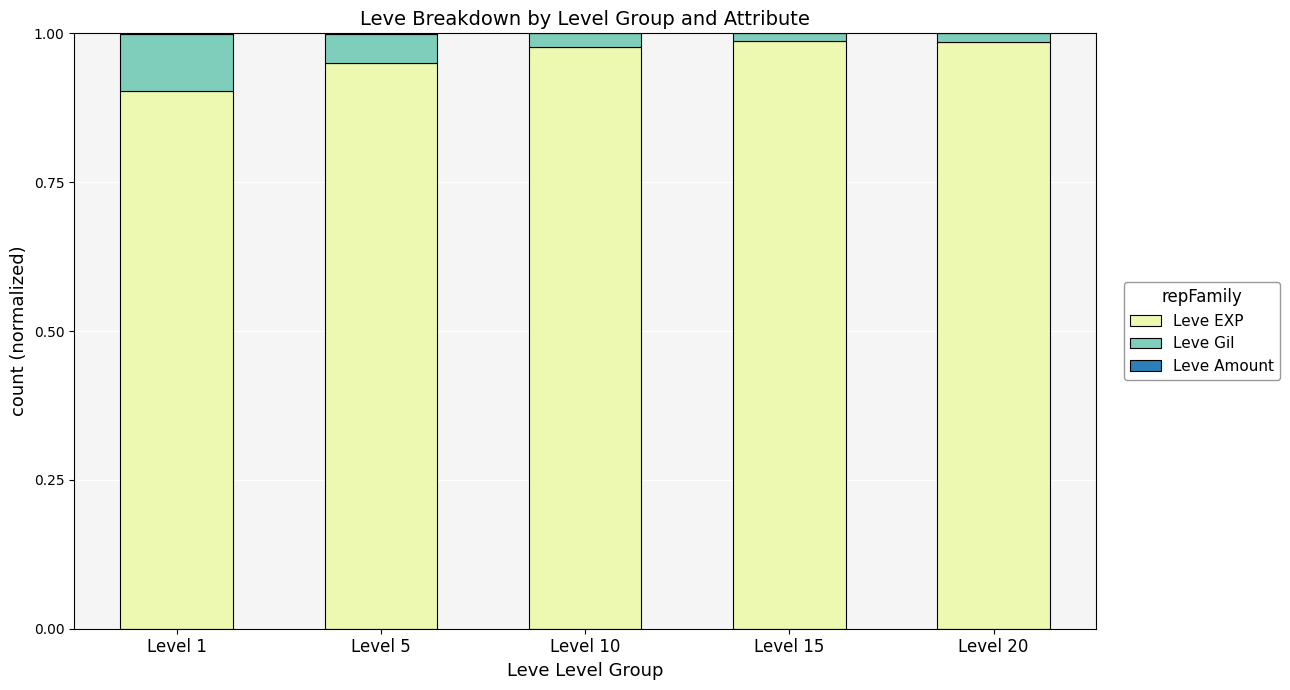

The value of Leve EXP at Level 1 is 0.9. True or false?

True